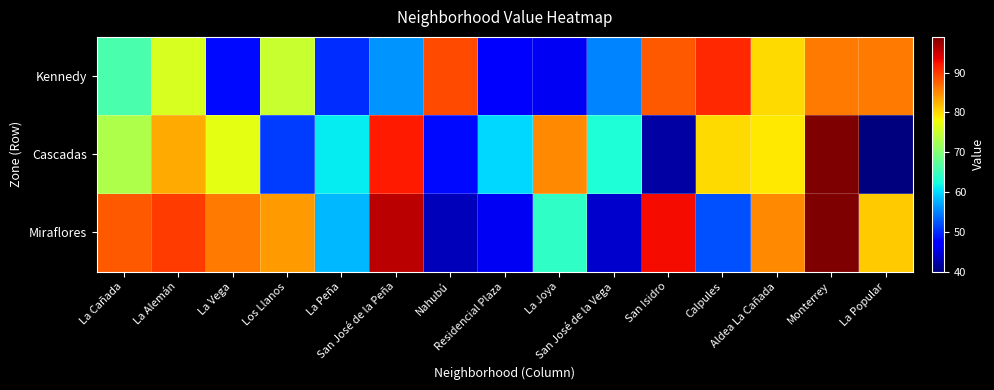

At which category does the chart reach its minimum across all series?

La Popular